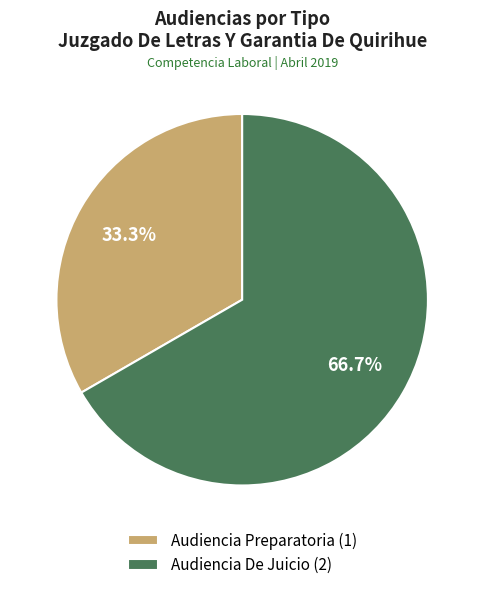

Approximately how many times larger is the value at Audiencia De Juicio compared to Audiencia Preparatoria?

2.0